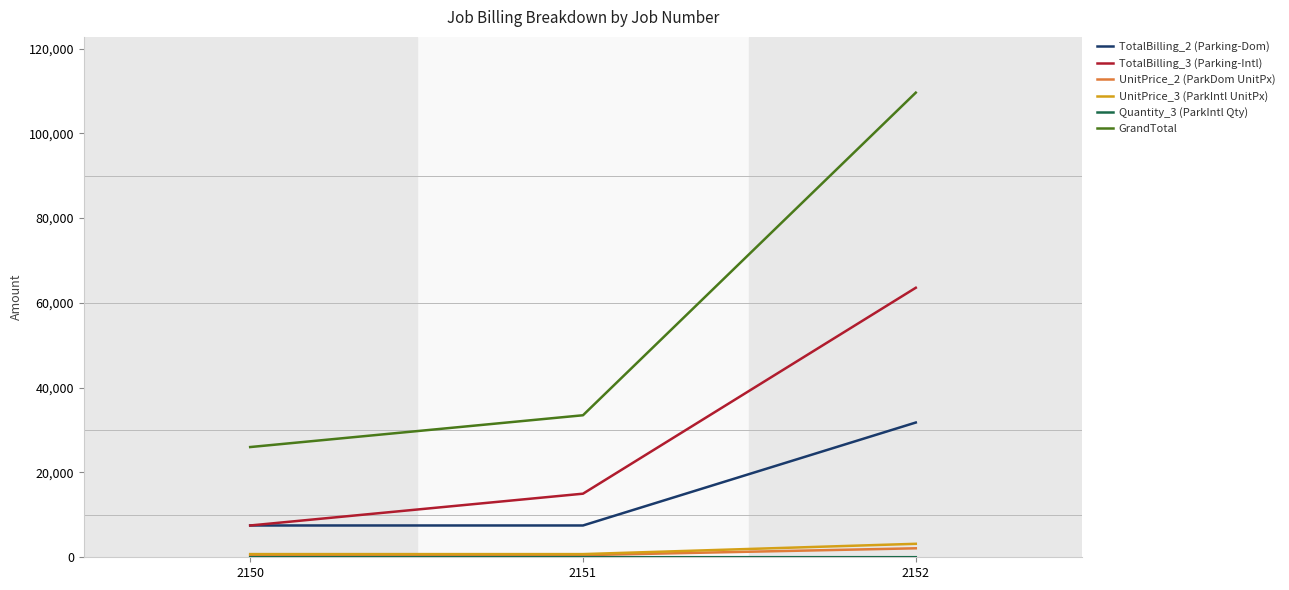

At which category is the sum across all series the highest?

2152